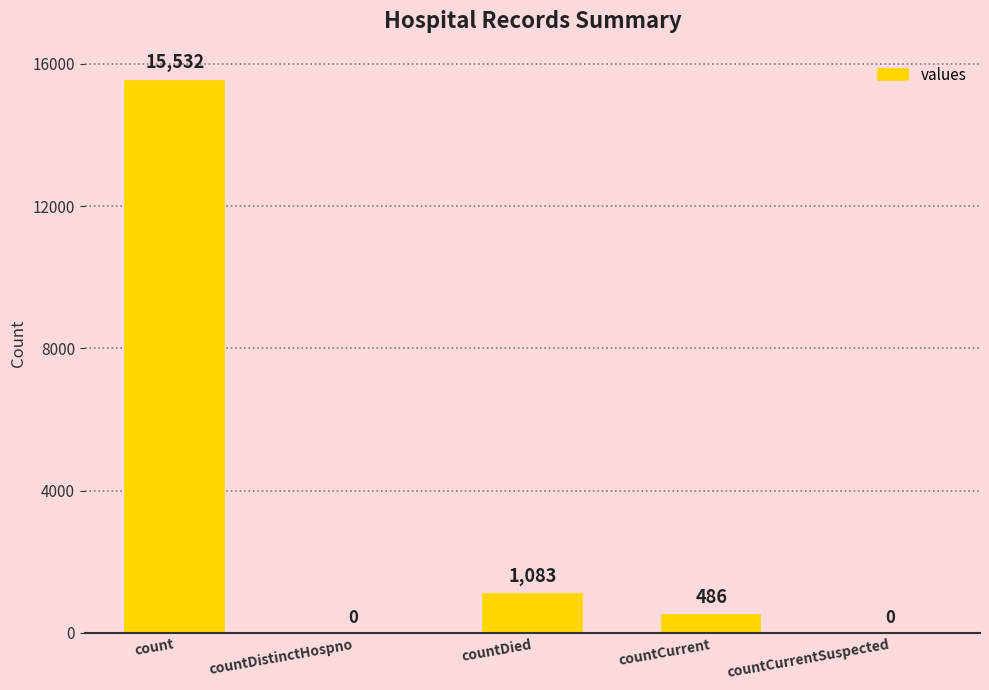

Are the bars horizontal?

No